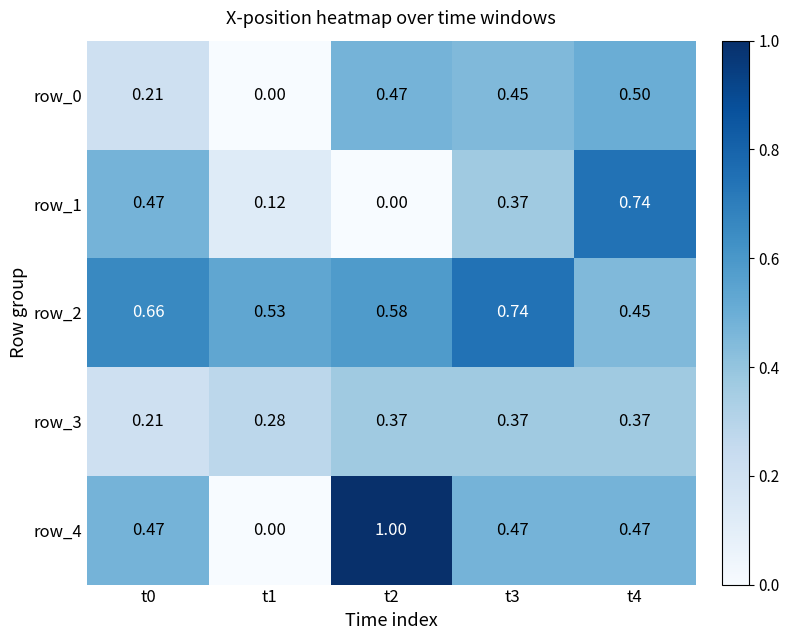

What is the average value of the row_4 series?

0.5